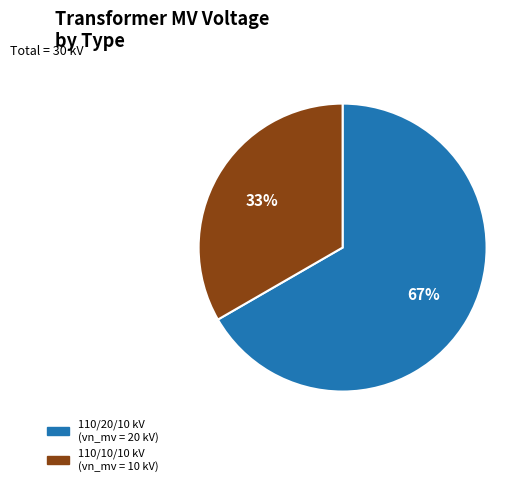

Do 110/20/10 kV (vn_mv = 20 kV) and 110/10/10 kV (vn_mv = 10 kV) together represent more than half of the pie?

Yes